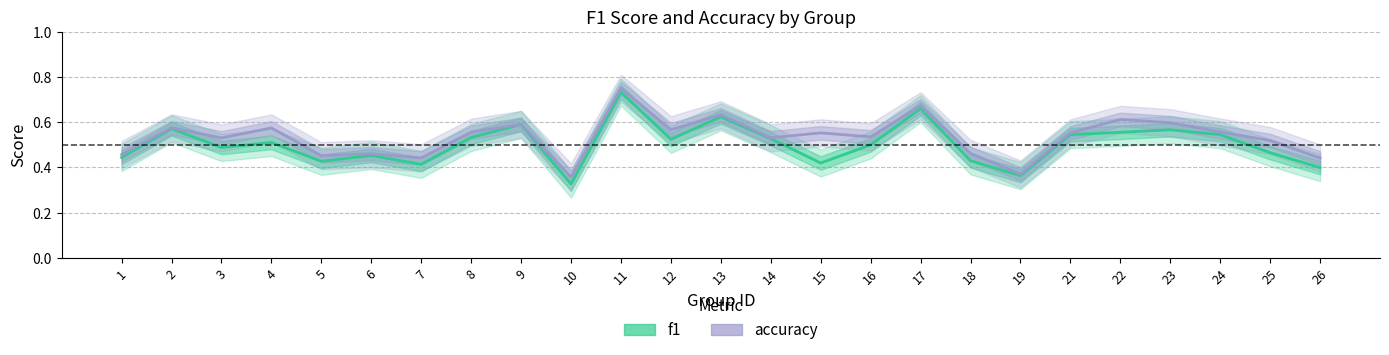

At 25, list the series in order from largest to smallest.

accuracy, f1